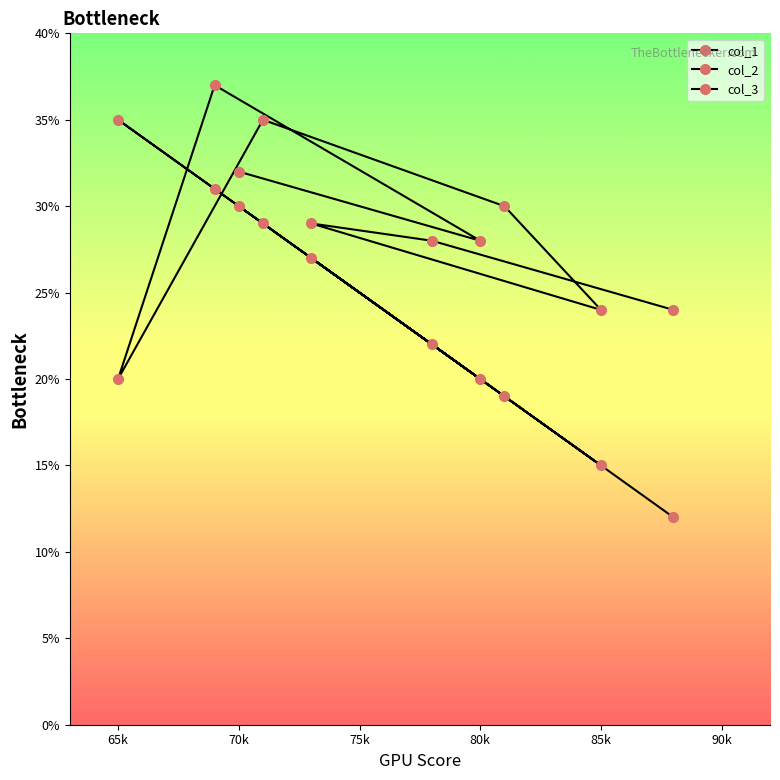

How many values in the col_1 series exceed 27?

4